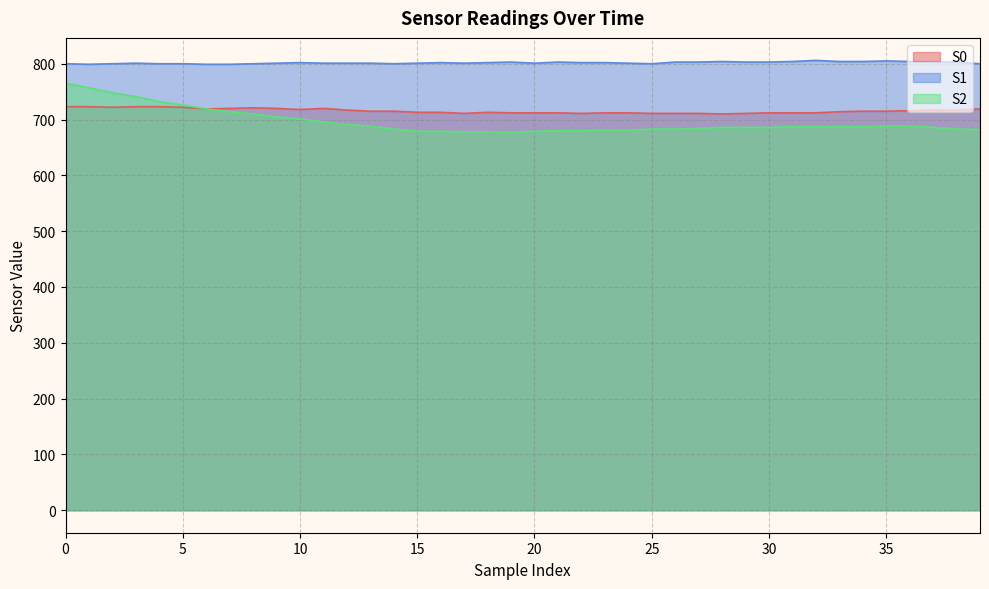

How many data points in S1 are above 802?

15